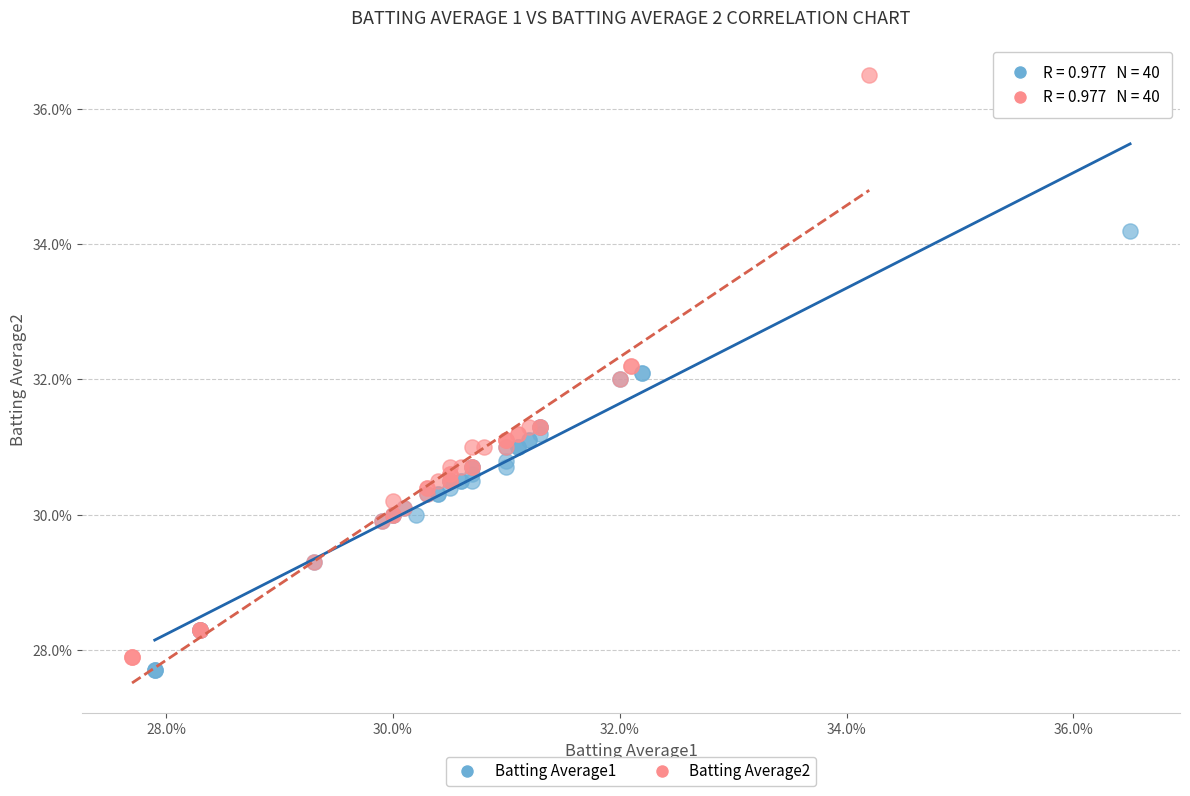

Which series reaches the maximum Y coordinate?

Batting Average2